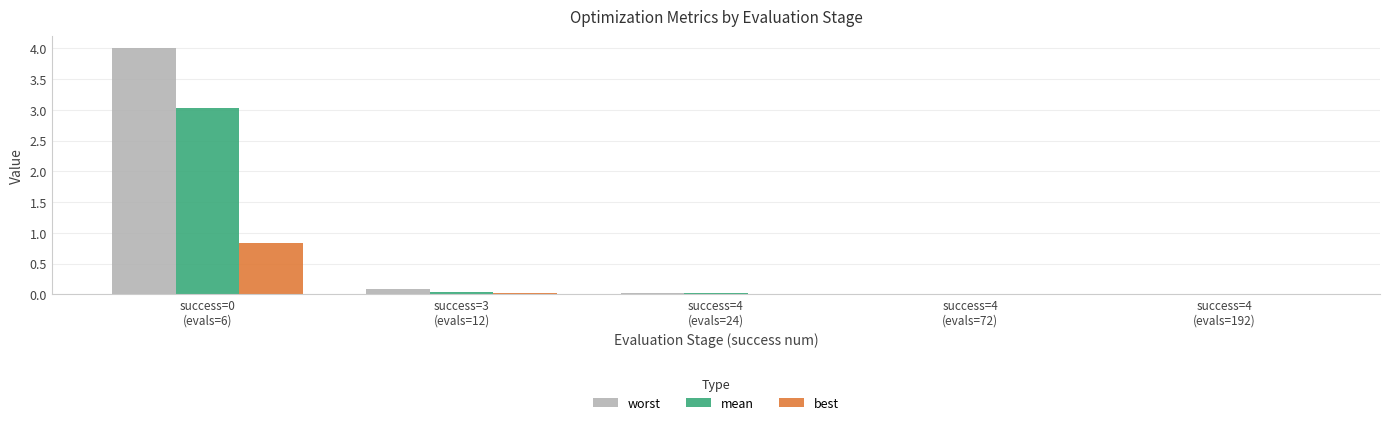

Is it true that mean equals 0.0 at success=3
(evals=12)?

True